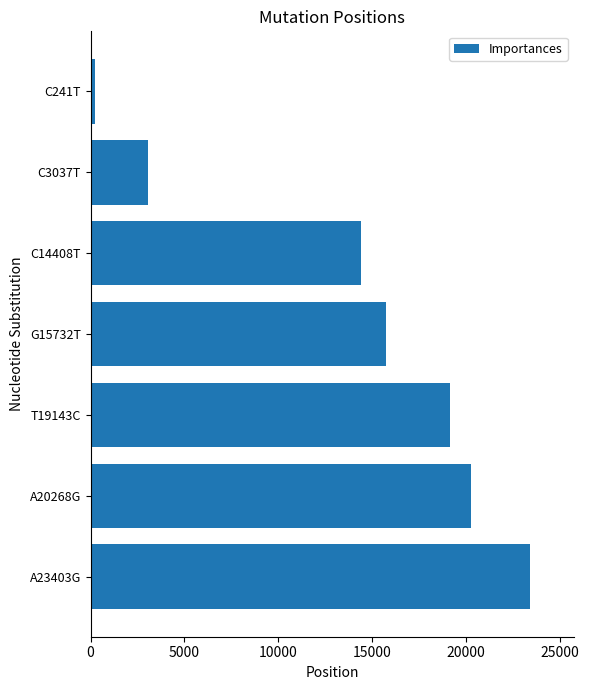

What is the minimum value shown in the chart?

241